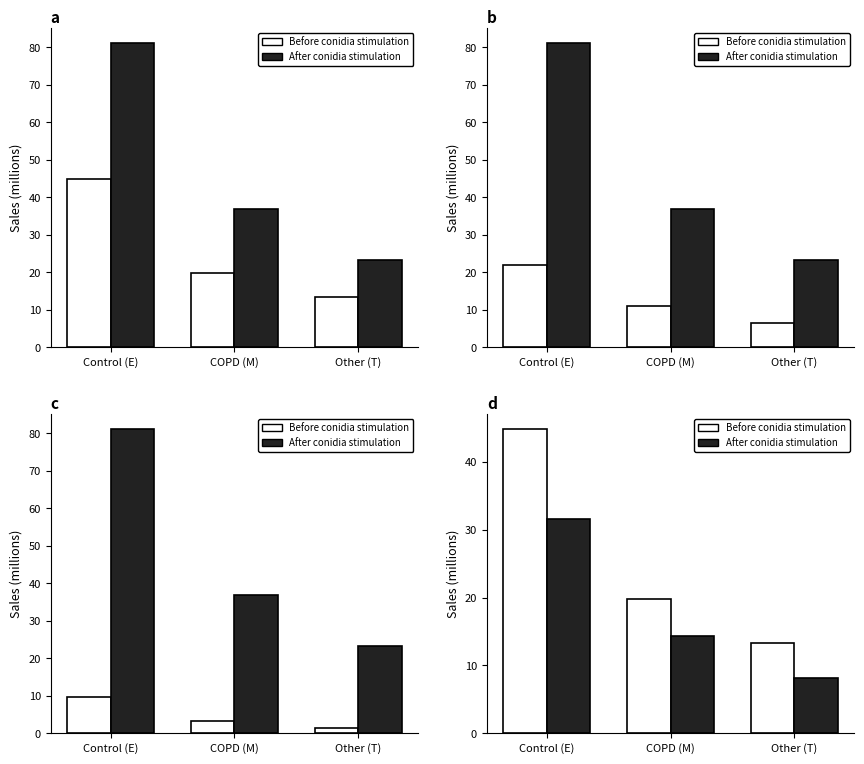

Where is After conidia stimulation nearest to the value 19?

COPD (M)